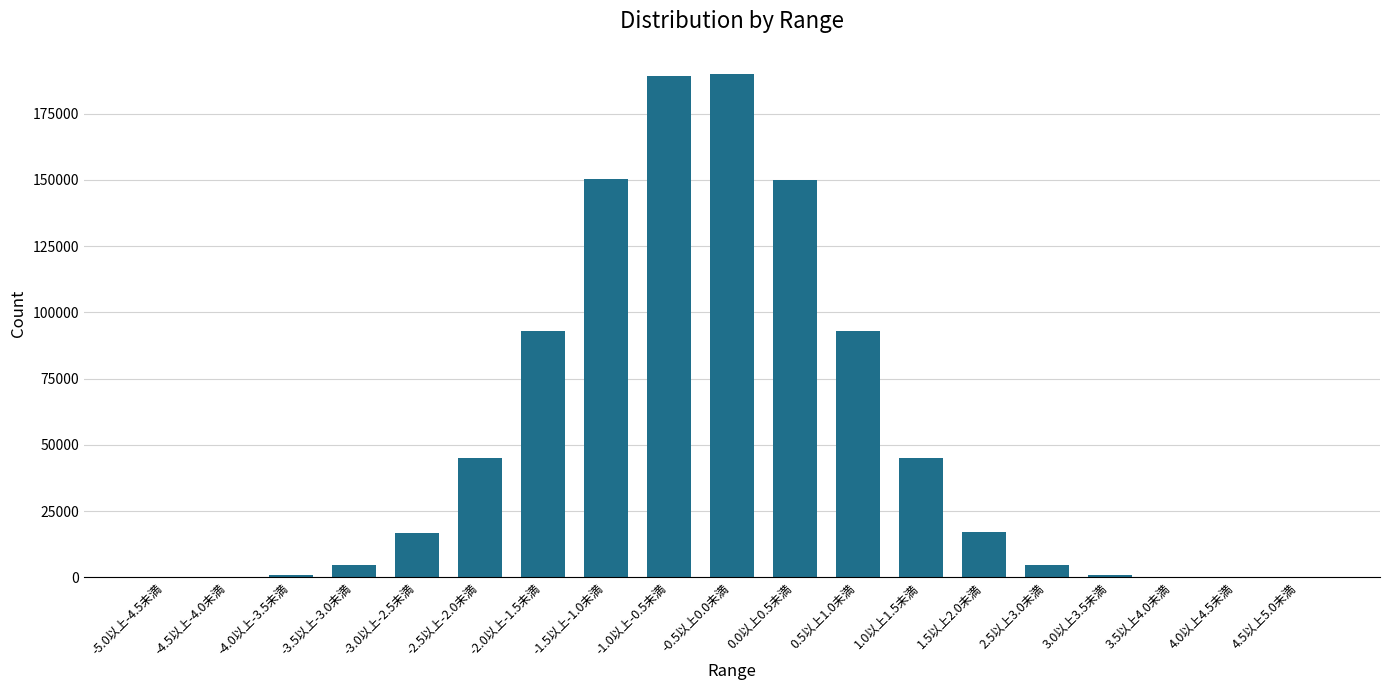

What is the maximum value shown in the chart?

189911